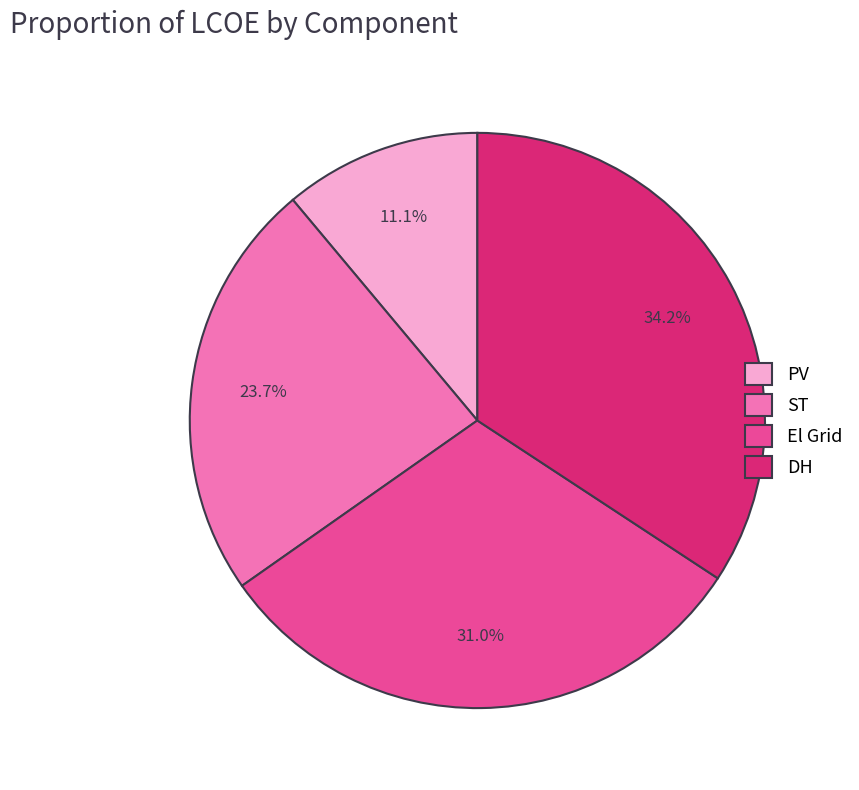

Does ST account for over 50% of the chart?

No